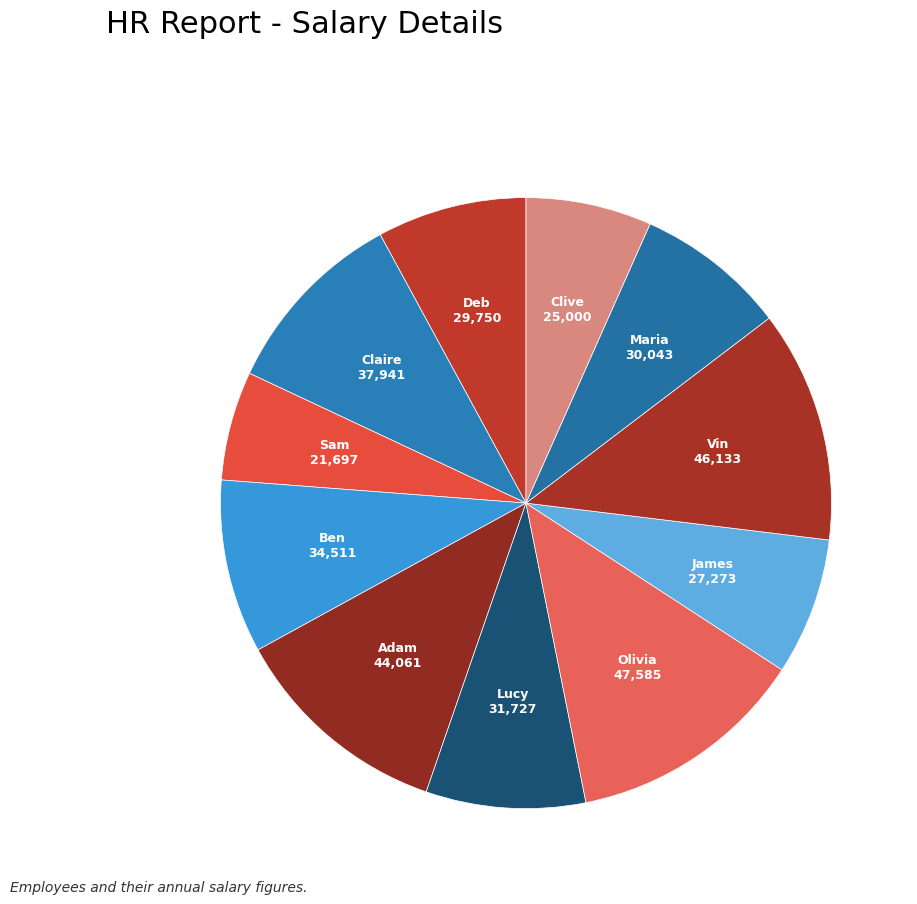

How many segments does this pie chart have?

11